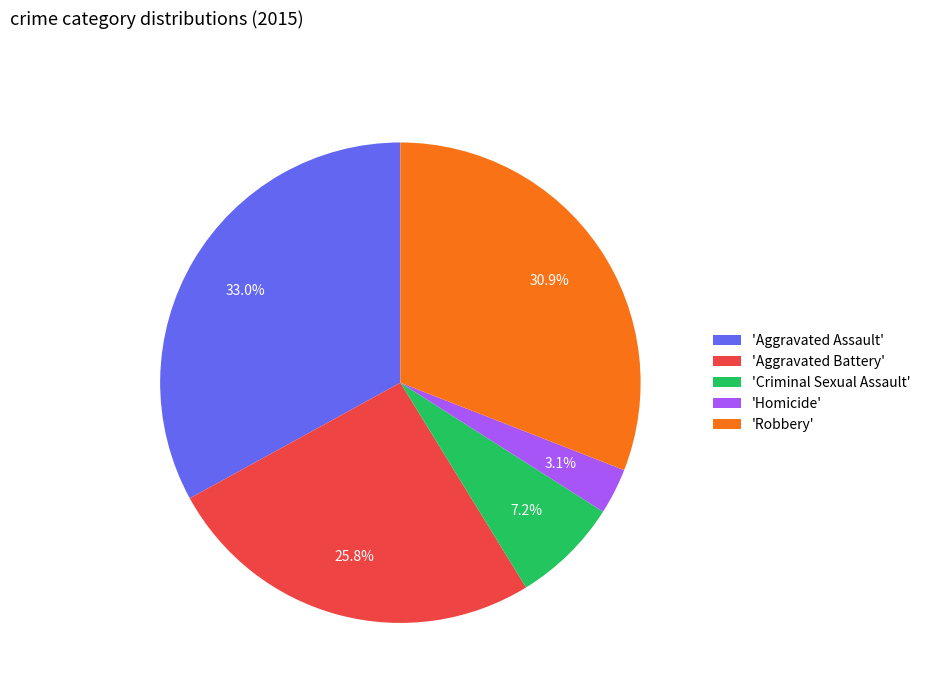

Does any single category account for the majority?

No